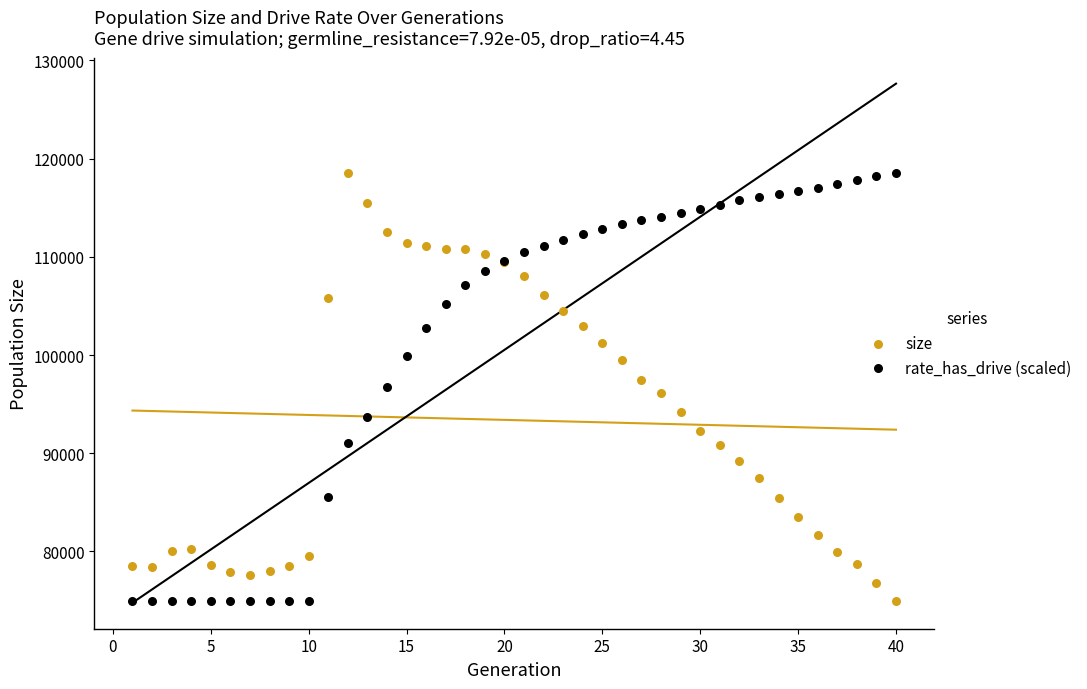

What is the X range (max minus min) for the scatter plot?

39.0